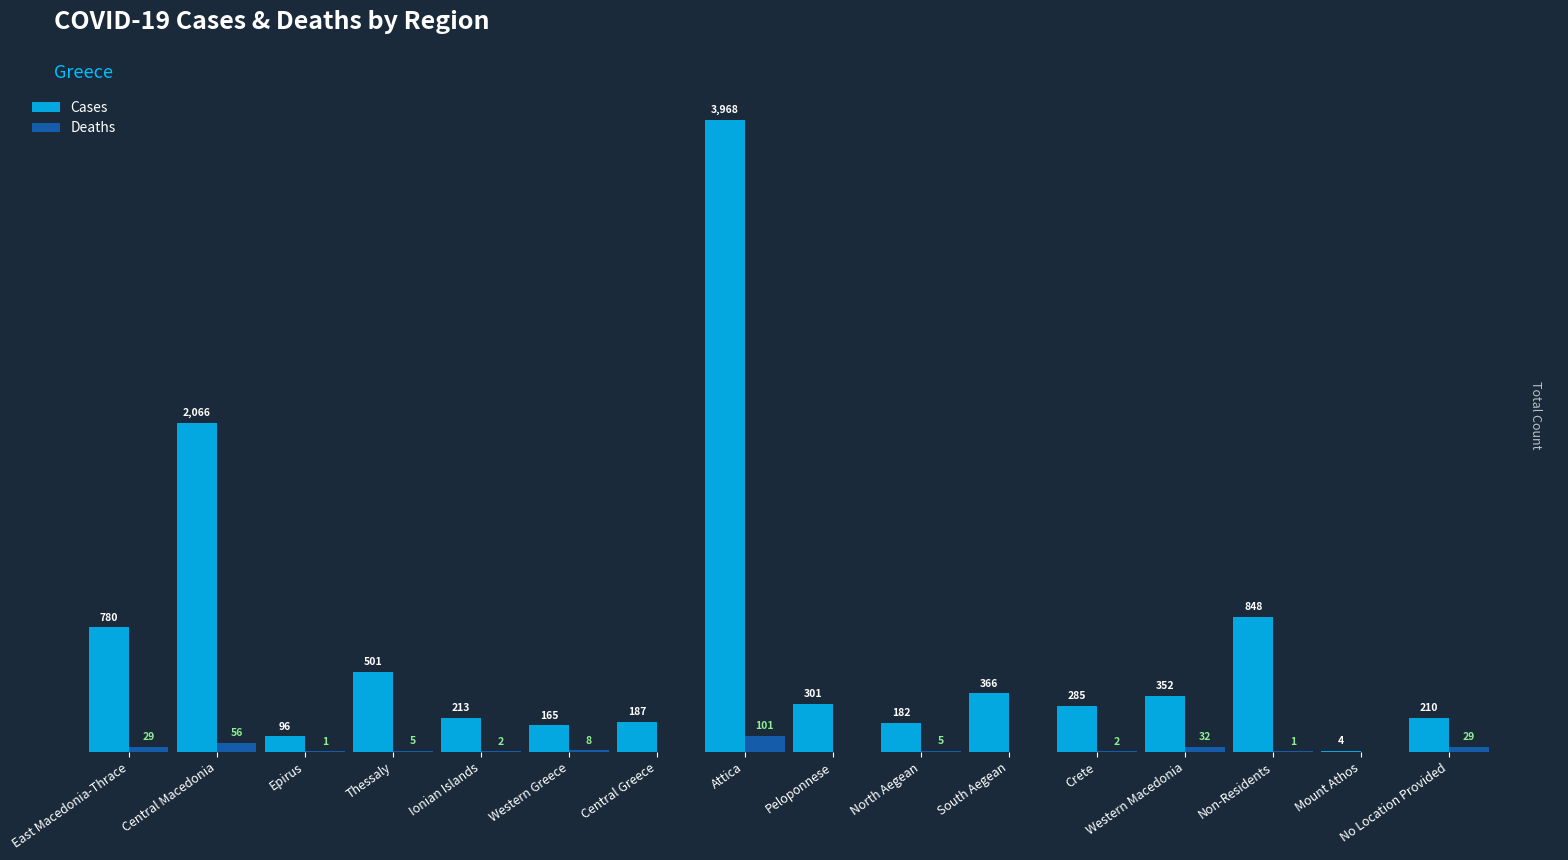

Is the value of Deaths at Attica greater than the value of Cases at North Aegean?

No